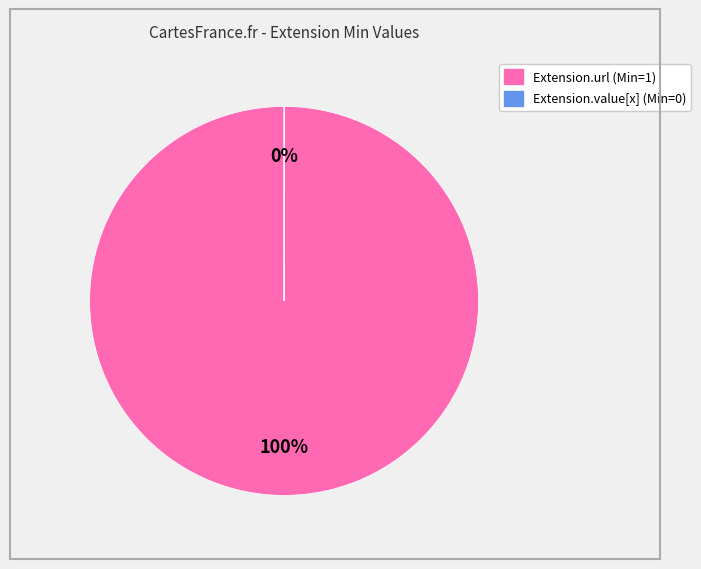

Which slice is the largest?

Extension.url